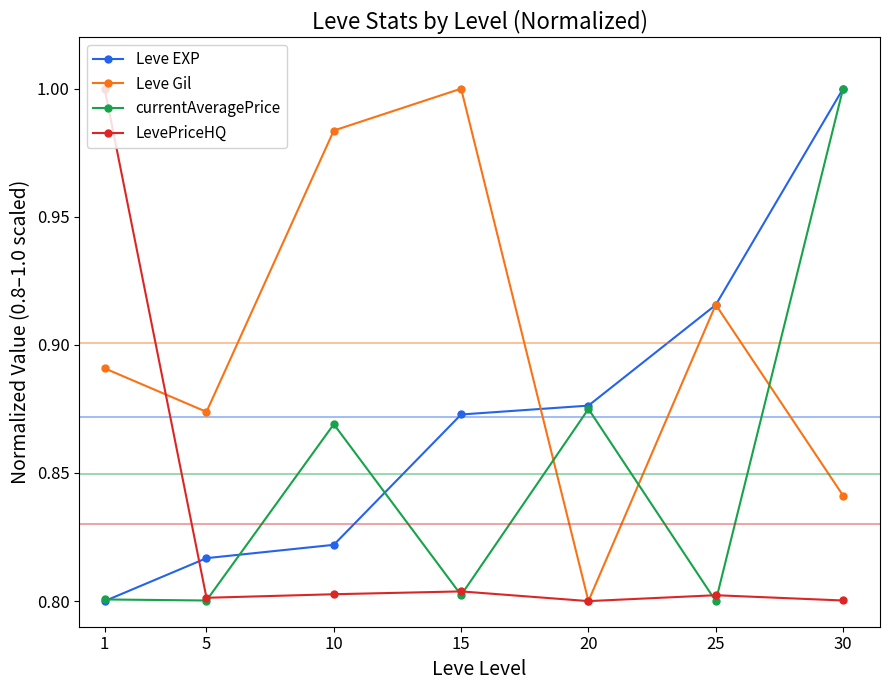

Does the chart have visible grid lines?

No